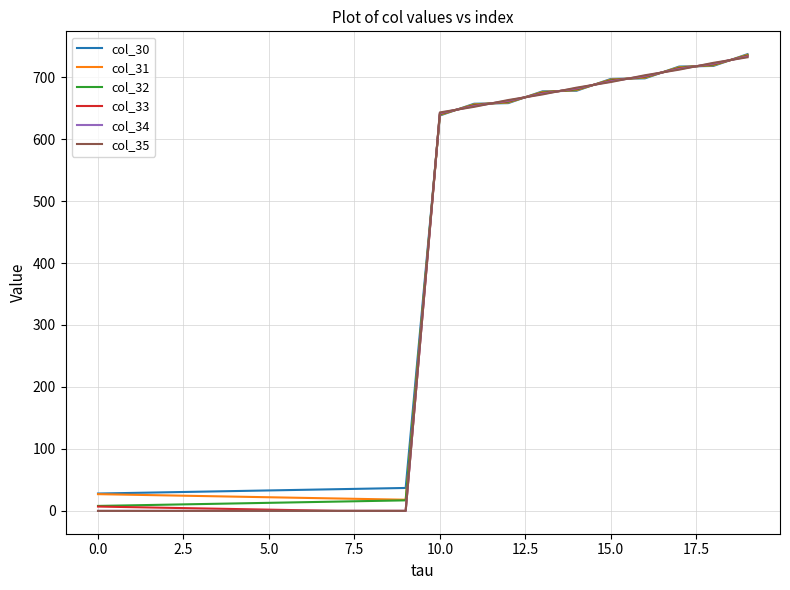

What are all the series names shown in the legend?

col_30, col_31, col_32, col_33, col_34, col_35